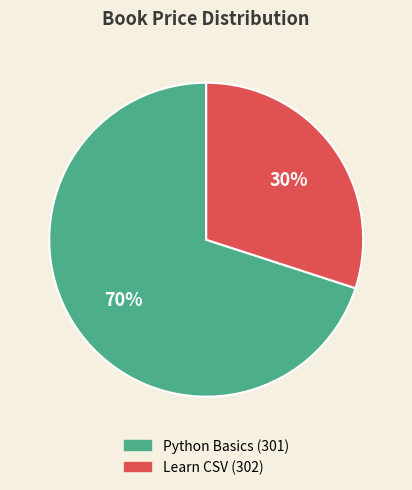

Which has a higher value, Python Basics (301) or Learn CSV (302)?

Python Basics (301)